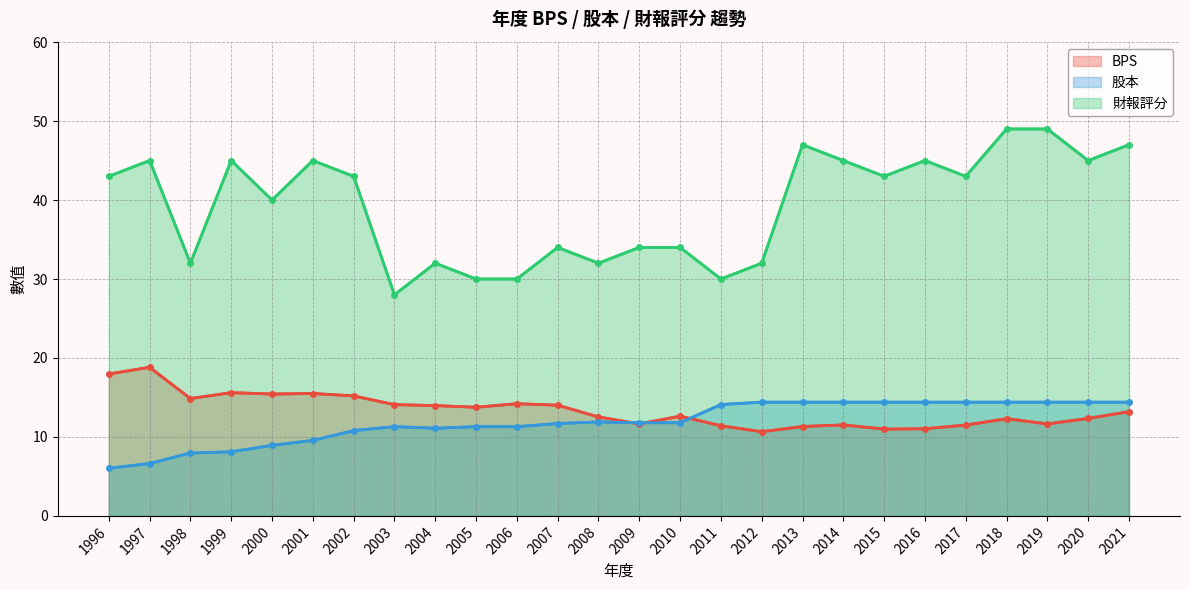

What are all the series names shown in the legend?

BPS, 股本, 財報評分